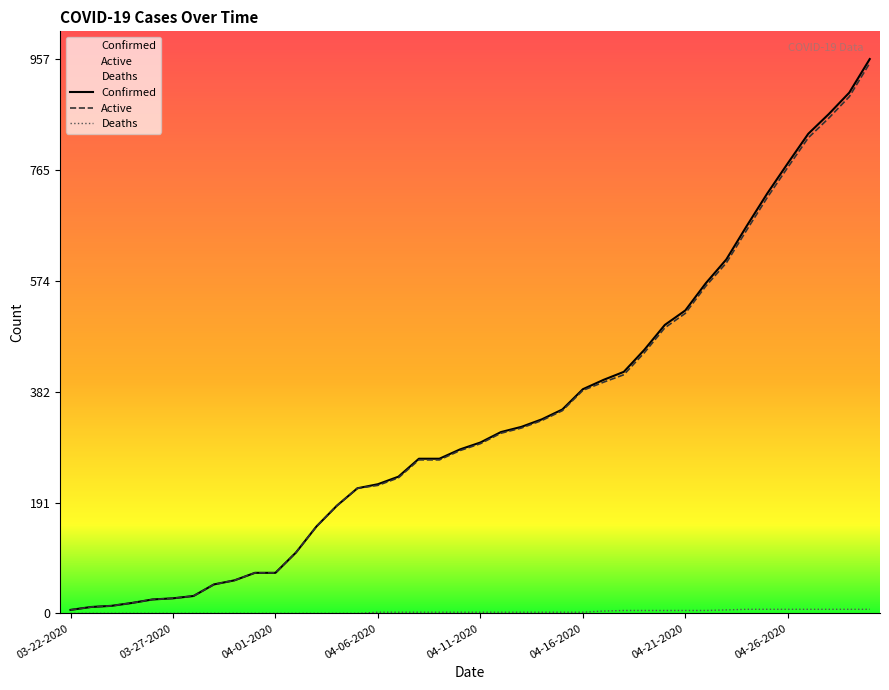

How many lines are shown in the chart?

3